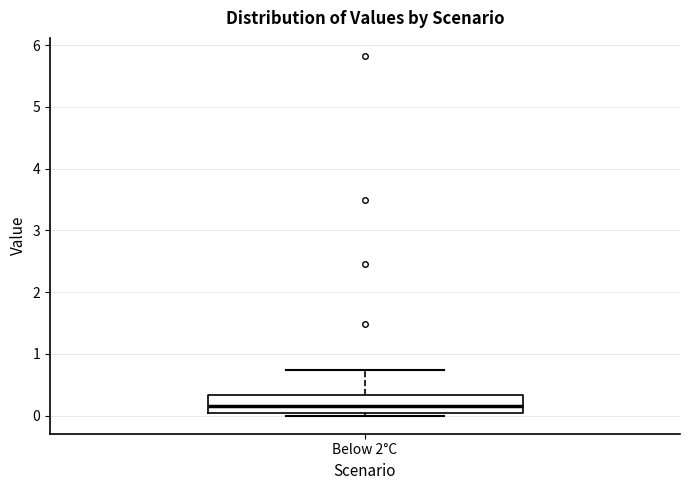

Where is the upper edge of the box for Below 2°C on the y-axis? The values are not printed on the chart, so give them approximately, as read against the axis.

0.3